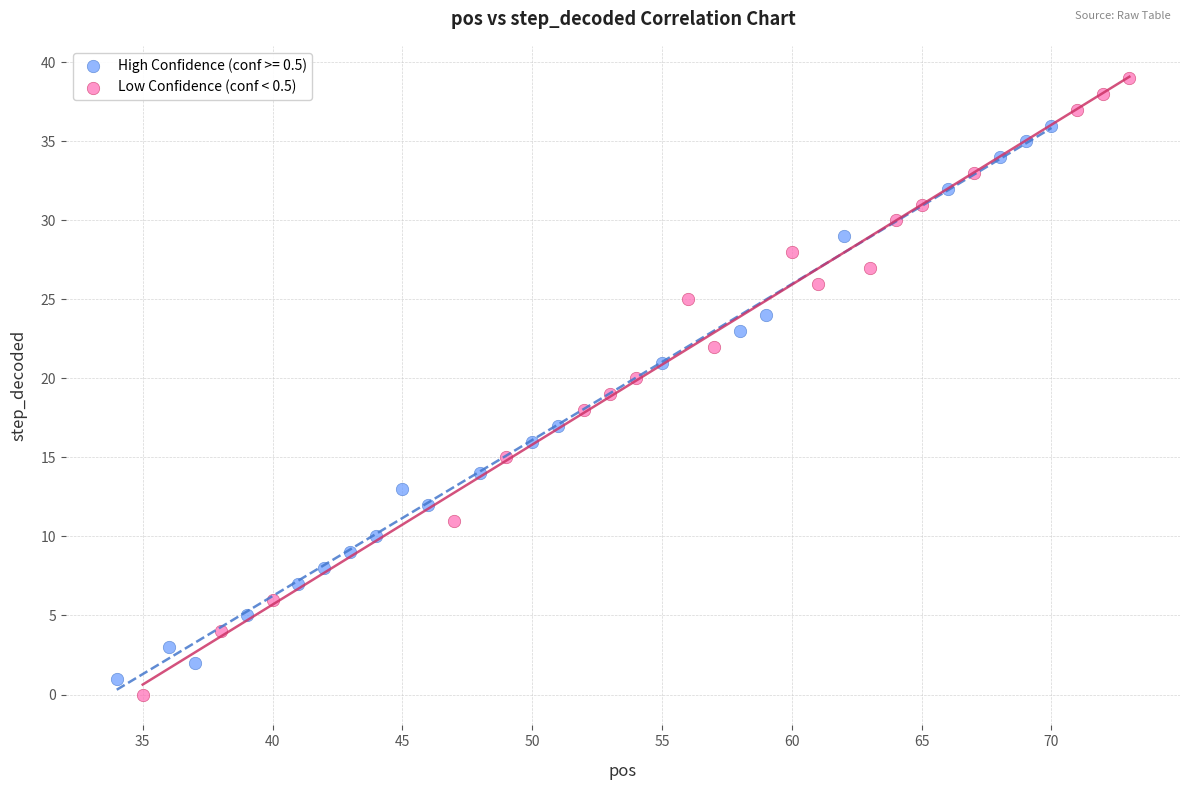

Which series has the widest spread of Y values?

Low Confidence (conf < 0.5)